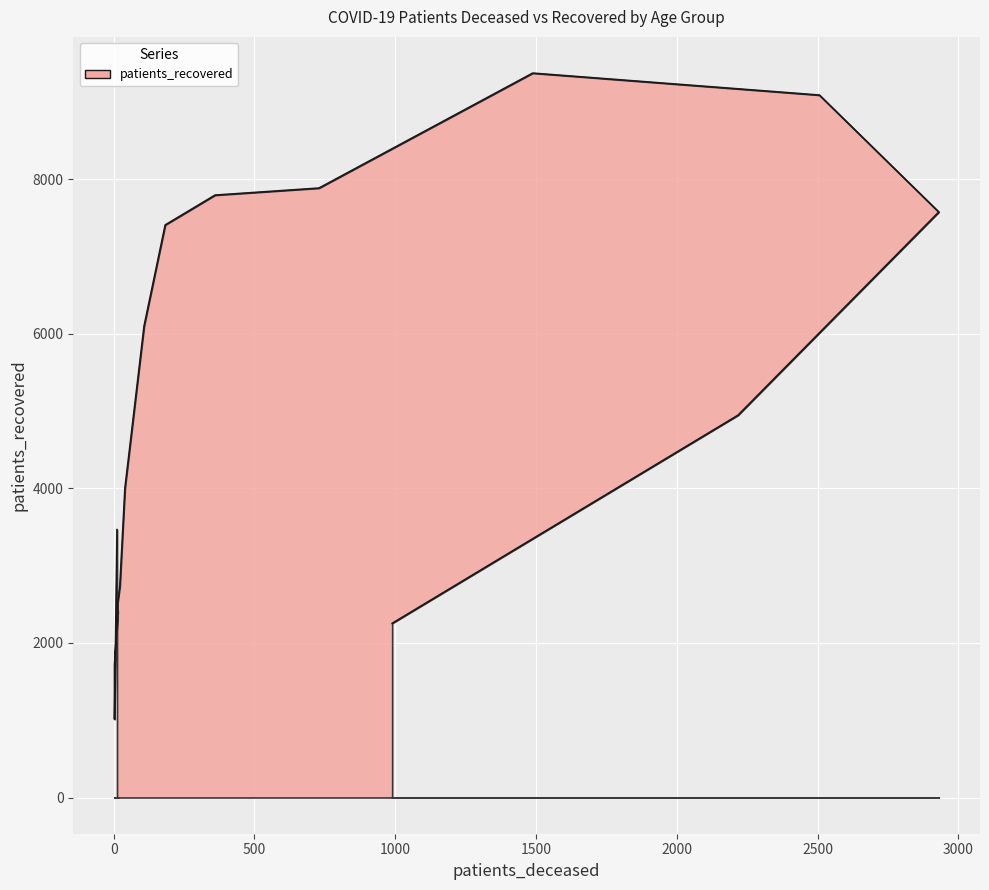

What is the approximate value at 45 - 49, to the nearest 50?

4000